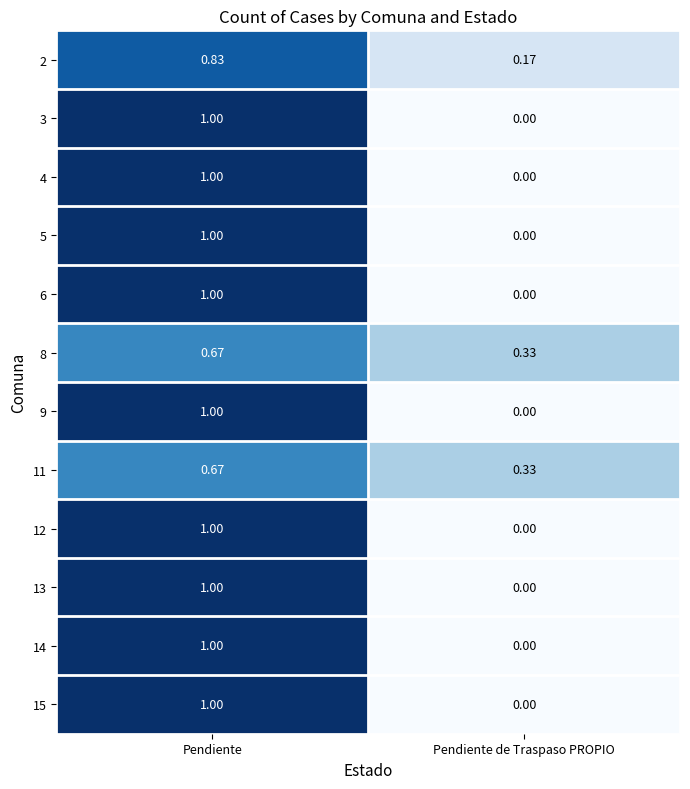

Which category has the highest value across all series?

Pendiente